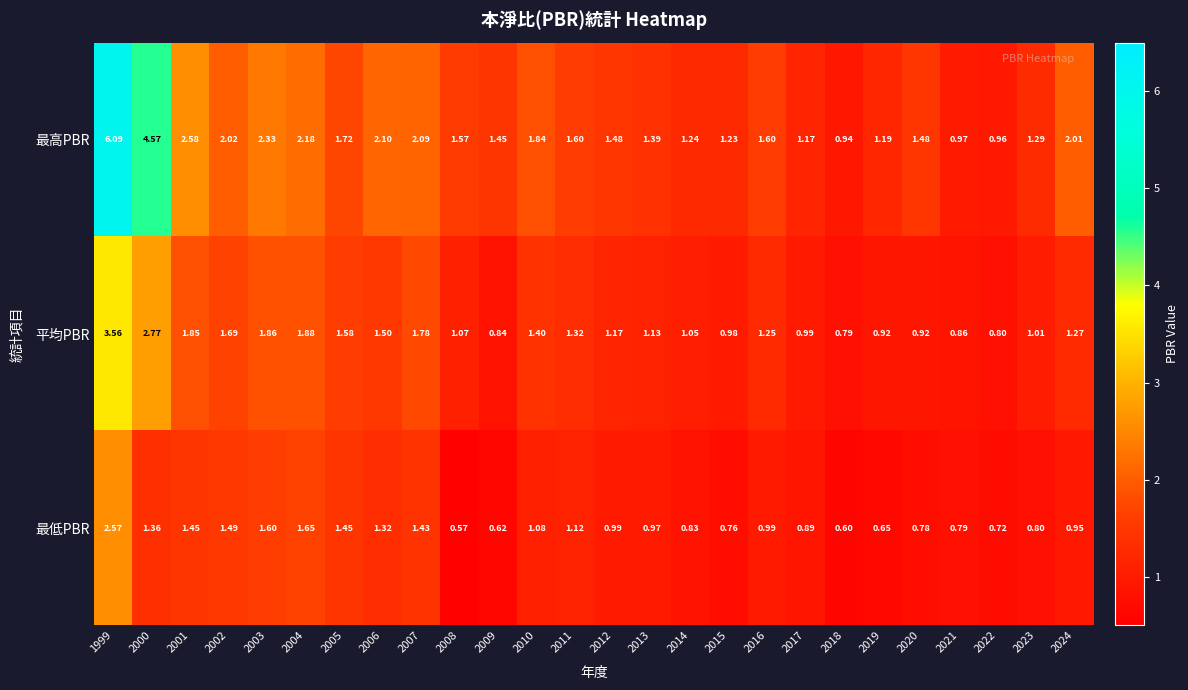

What is the spread (max minus min) of values at 2012?

0.5